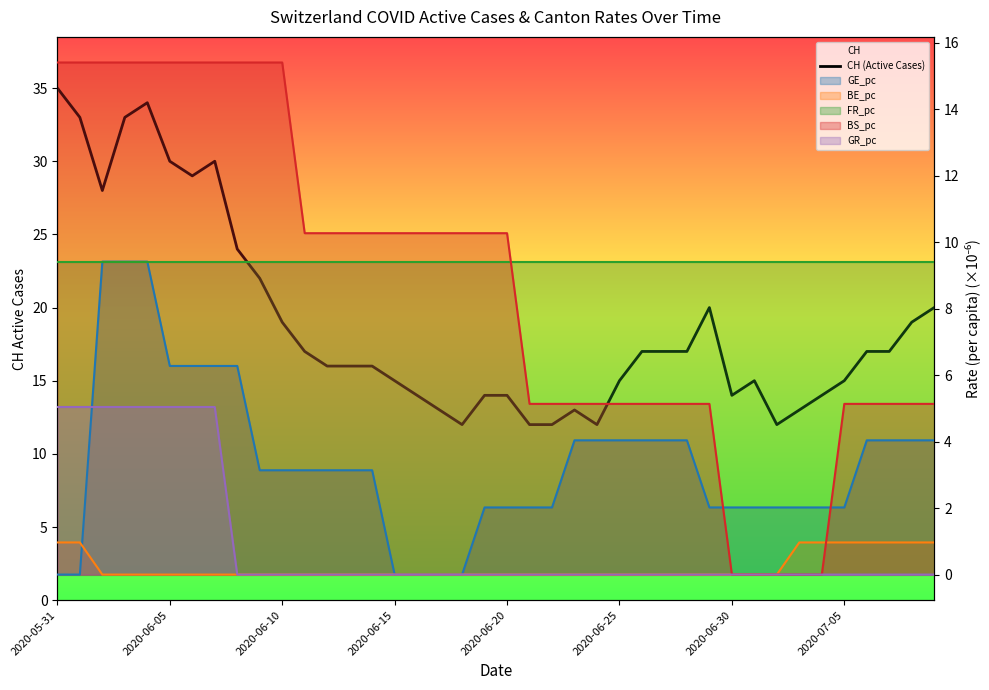

What is the total value across all series at 21?

28.6